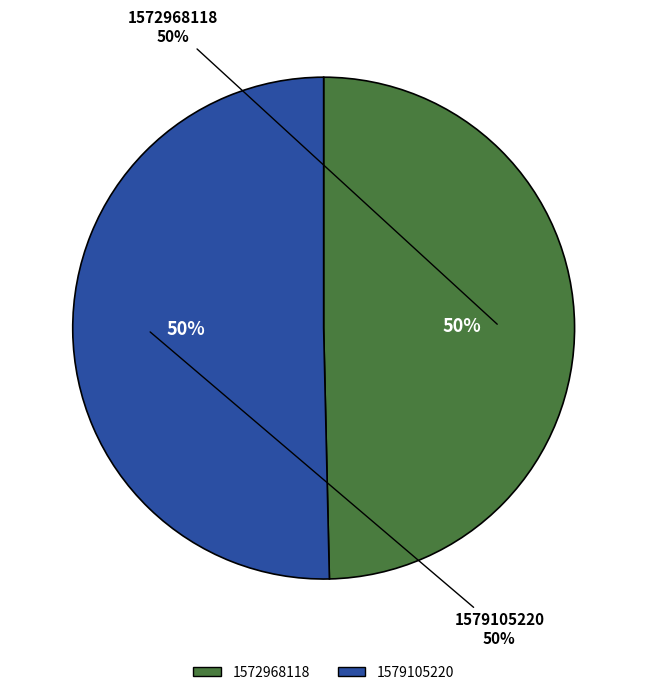

Does any single category account for the majority?

Yes